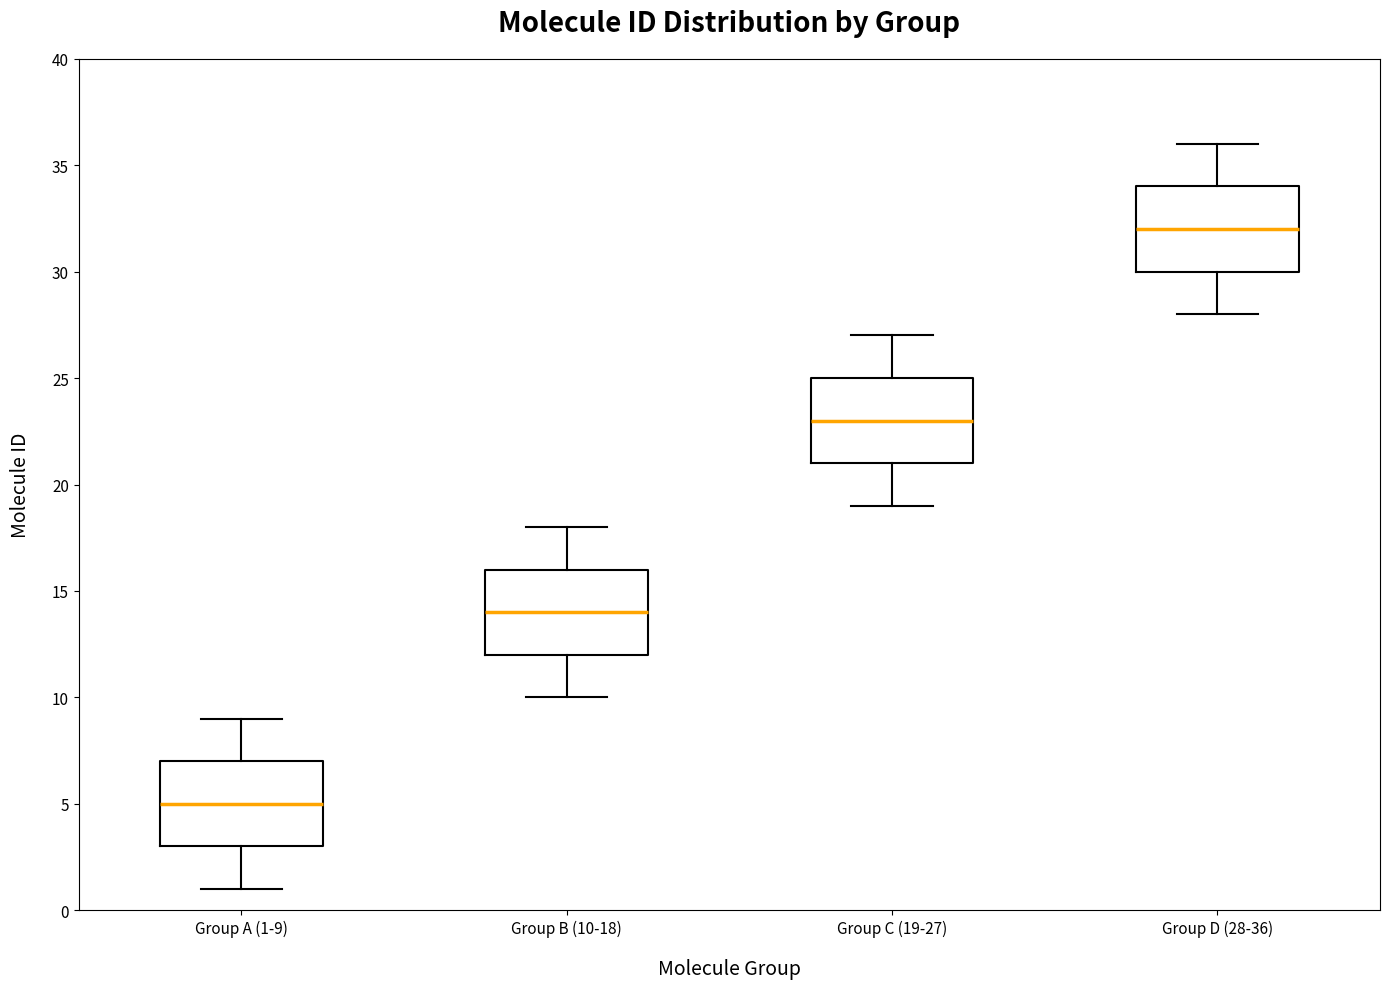

Reading left to right, transcribe this box plot: for each box, give where its median line is, the range the box spans, and where its two whiskers end, as read against the y-axis. The values are not printed on the chart, so give them approximately, as read against the axis.

Group A (1-9): median 5, box 3 to 7, whiskers 1 to 9
Group B (10-18): median 14, box 12 to 16, whiskers 10 to 18
Group C (19-27): median 23, box 21 to 25, whiskers 19 to 27
Group D (28-36): median 32, box 30 to 34, whiskers 28 to 36